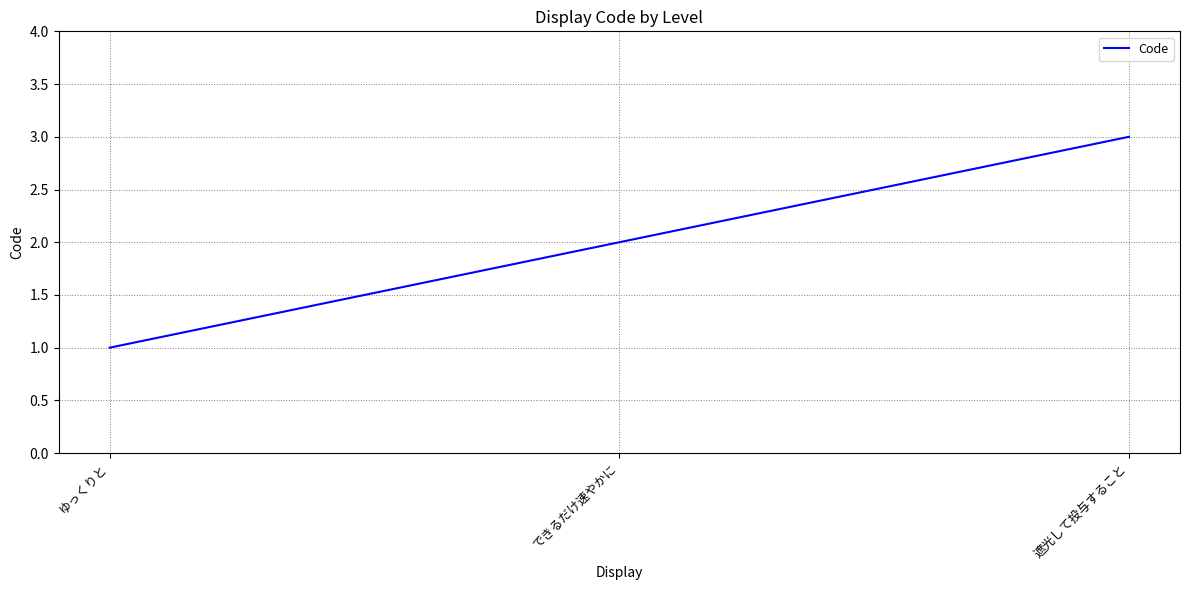

How many series are shown in this chart?

1